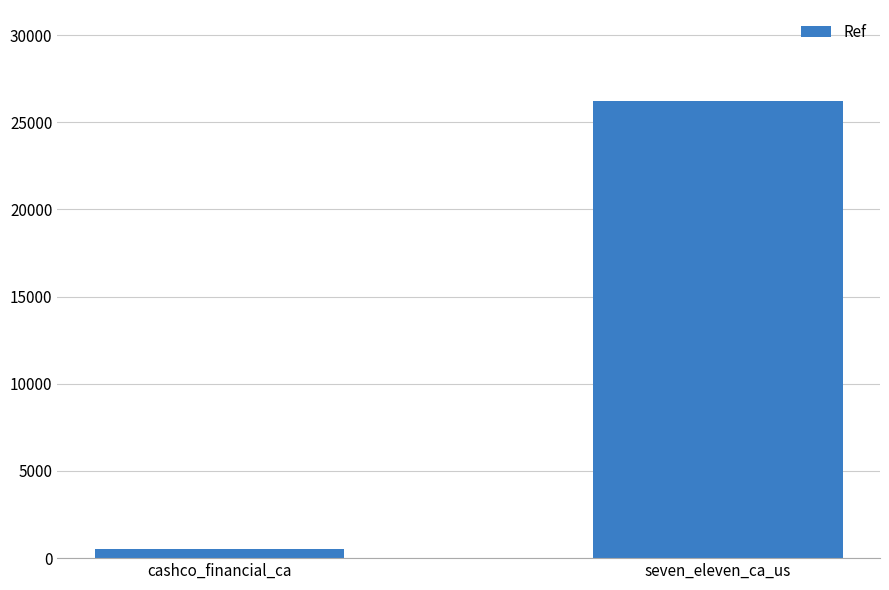

What is the sum of all values?

26709